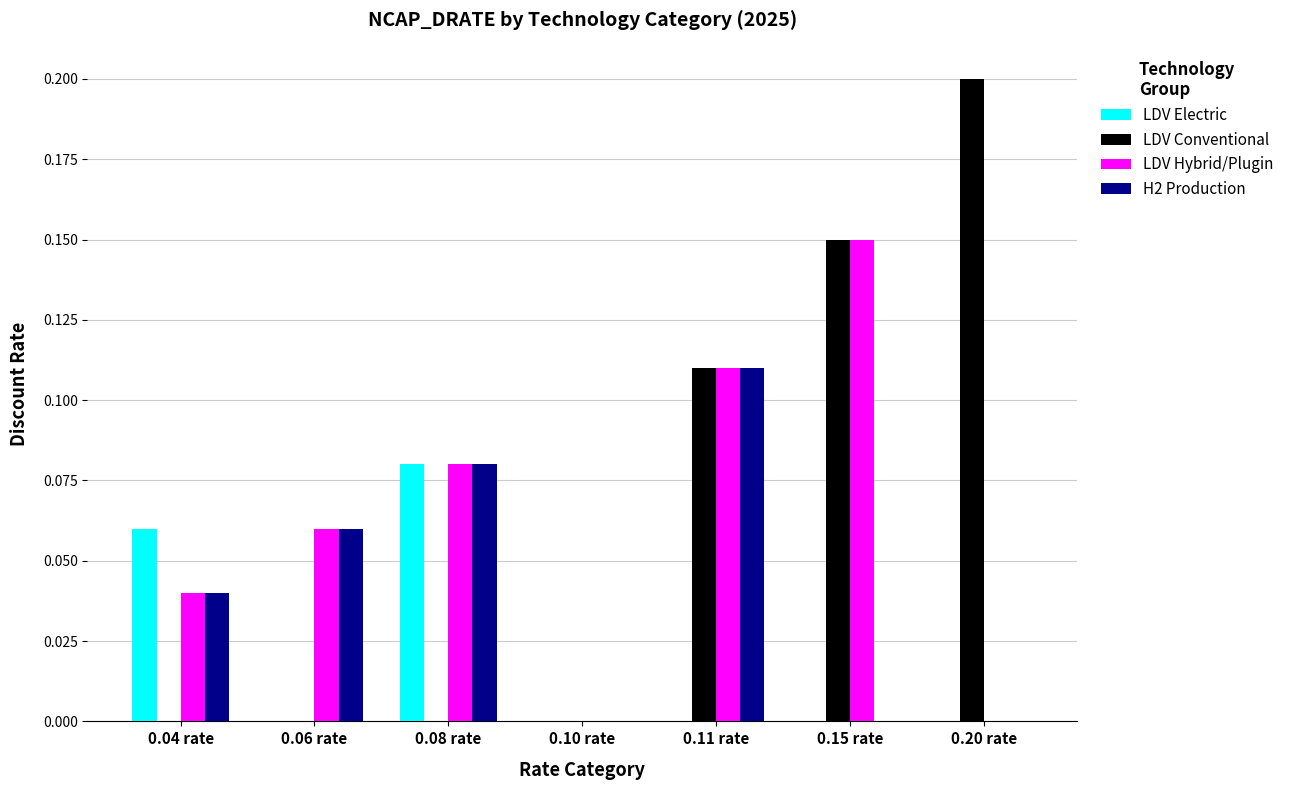

At which label does LDV Hybrid/Plugin reach its peak?

0.15 rate